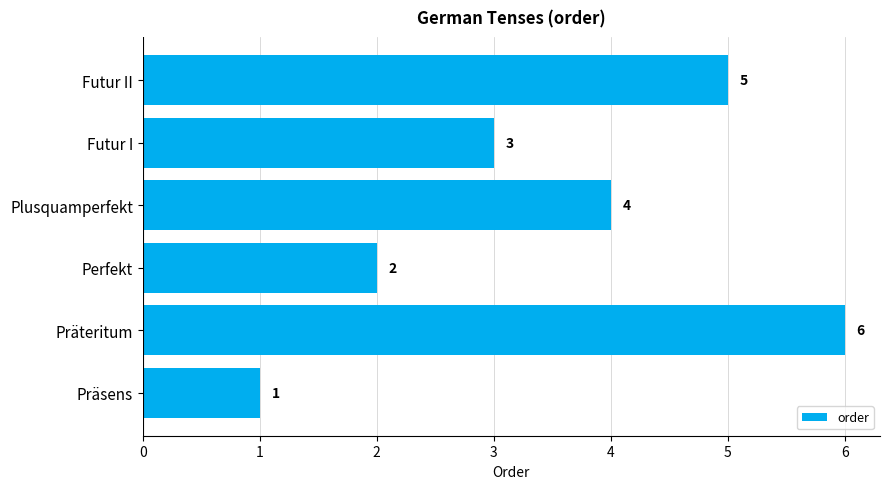

Which label corresponds to the largest value in the chart?

Präteritum